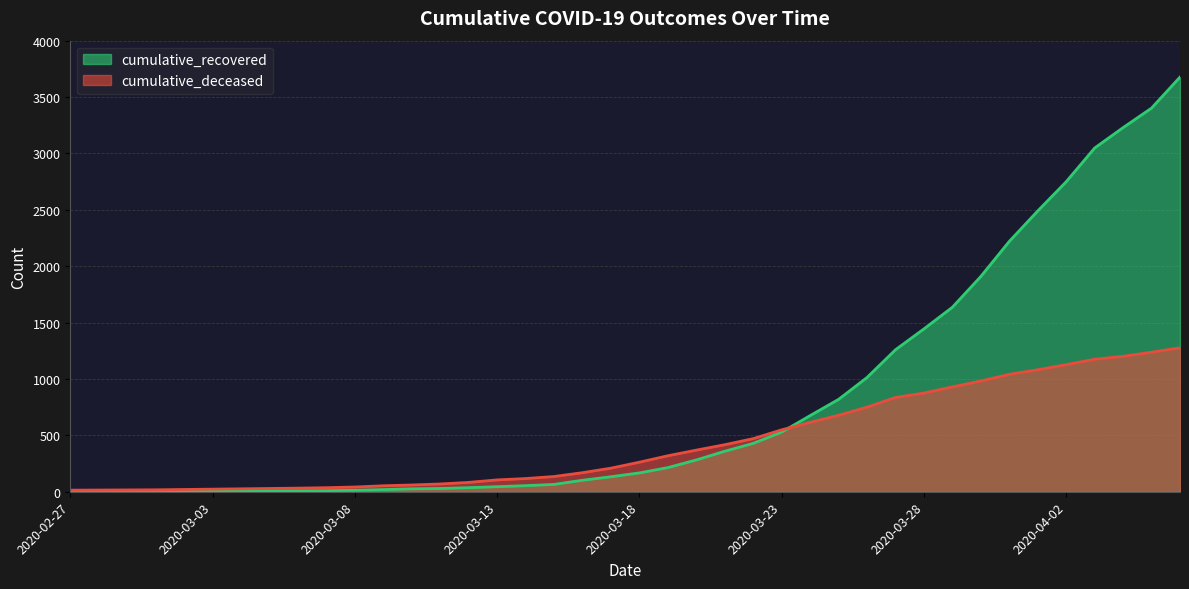

Reading left to right, what are all the values shown in this chart?

cumulative_recovered: 2	3	3	3	4	5	7	8	8	9	13	19	26	29	36	45	54	65	102	133	167	214	282	359	429	529	675	819	1013	1259	1444	1636	1909	2220	2490	2749	3048	3229	3402	3677
cumulative_deceased: 14	15	16	17	20	23	26	29	32	36	42	53	60	69	83	105	117	135	169	209	262	319	369	417	471	549	615	678	750	836	875	930	982	1041	1082	1127	1175	1201	1237	1277